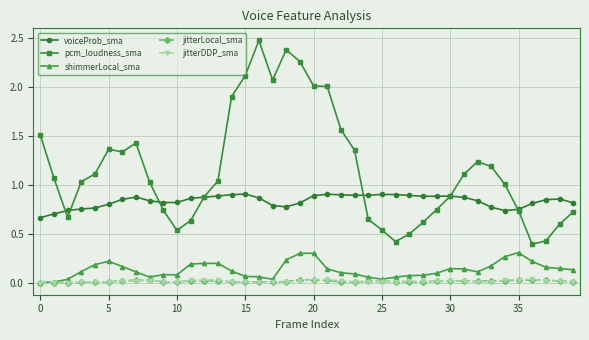

Which series has the largest total across all categories?

pcm_loudness_sma